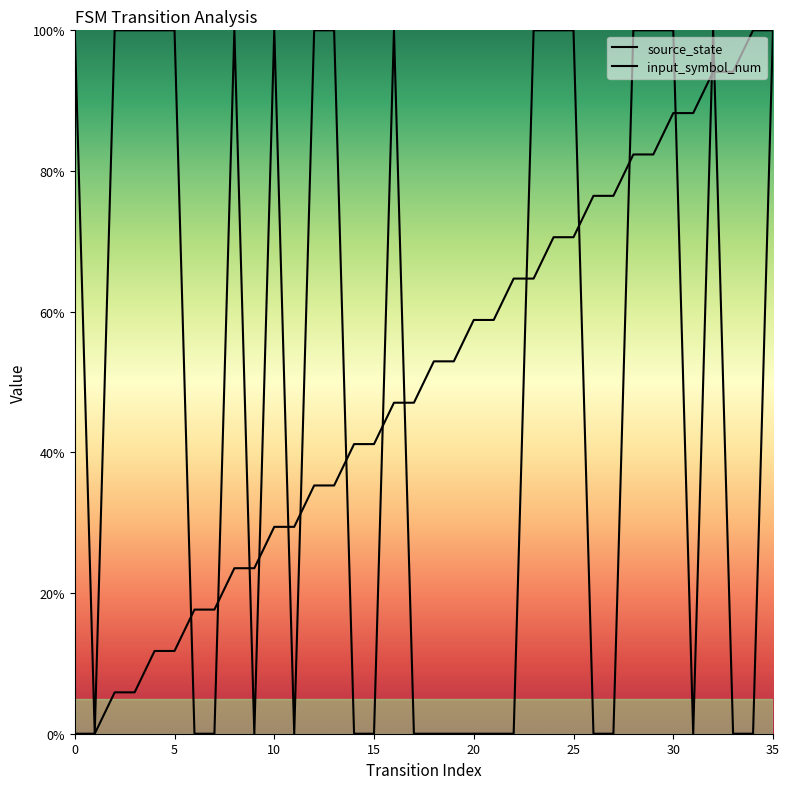

What are all the series names shown in the legend?

source_state, input_symbol_num